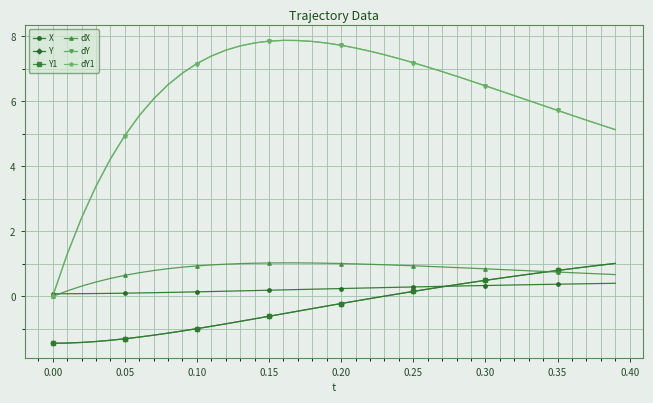

List the series in order of their peak value, highest first.

dY, dY1, dX, Y, Y1, X